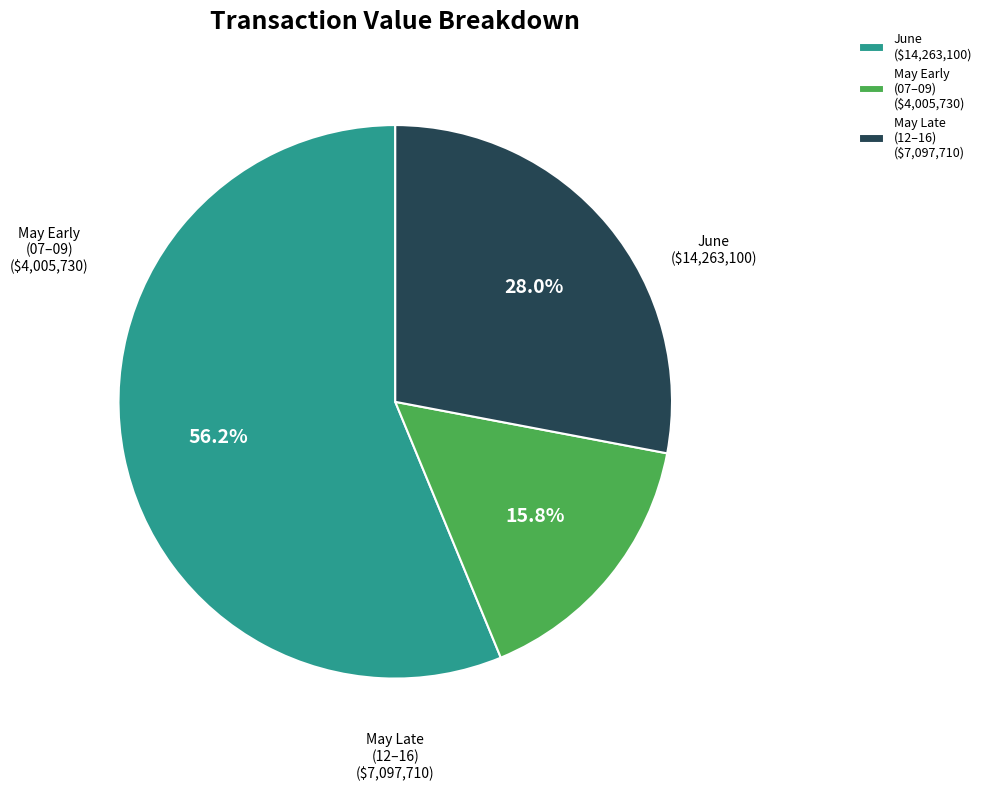

What is the ratio of the value at May Late (12–16) to the value at May Early (07–09)?

1.8